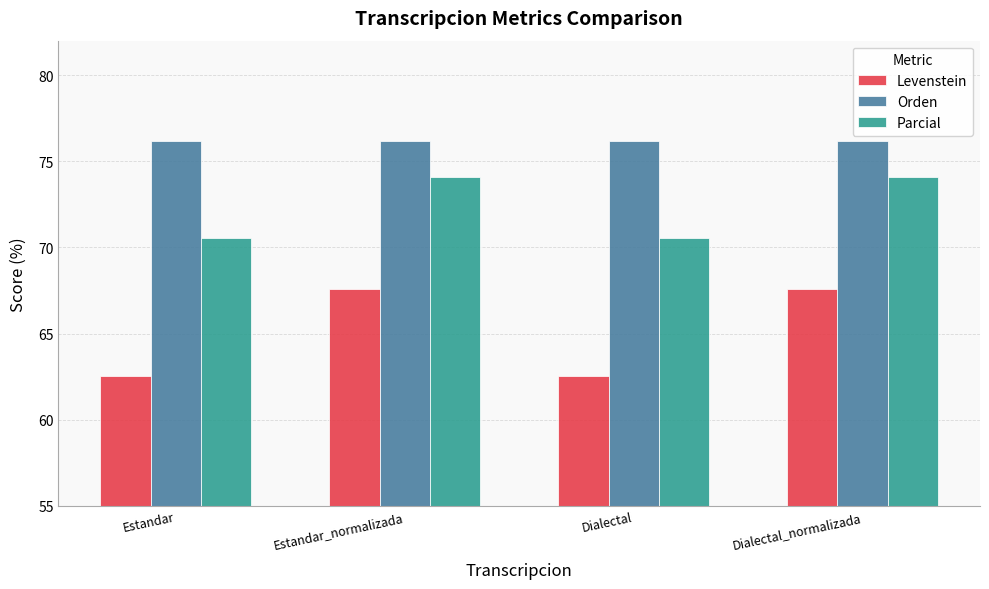

What position from the left is Dialectal?

3